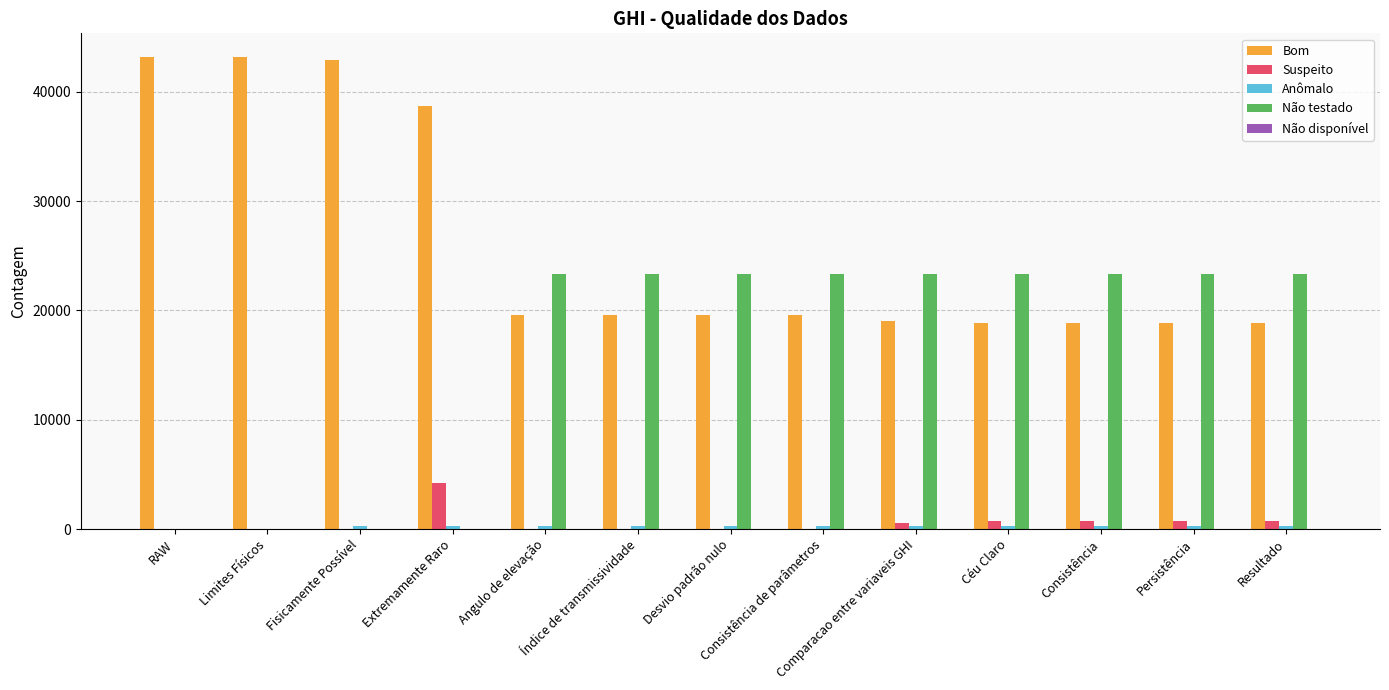

Which series has the largest total across all categories?

Bom